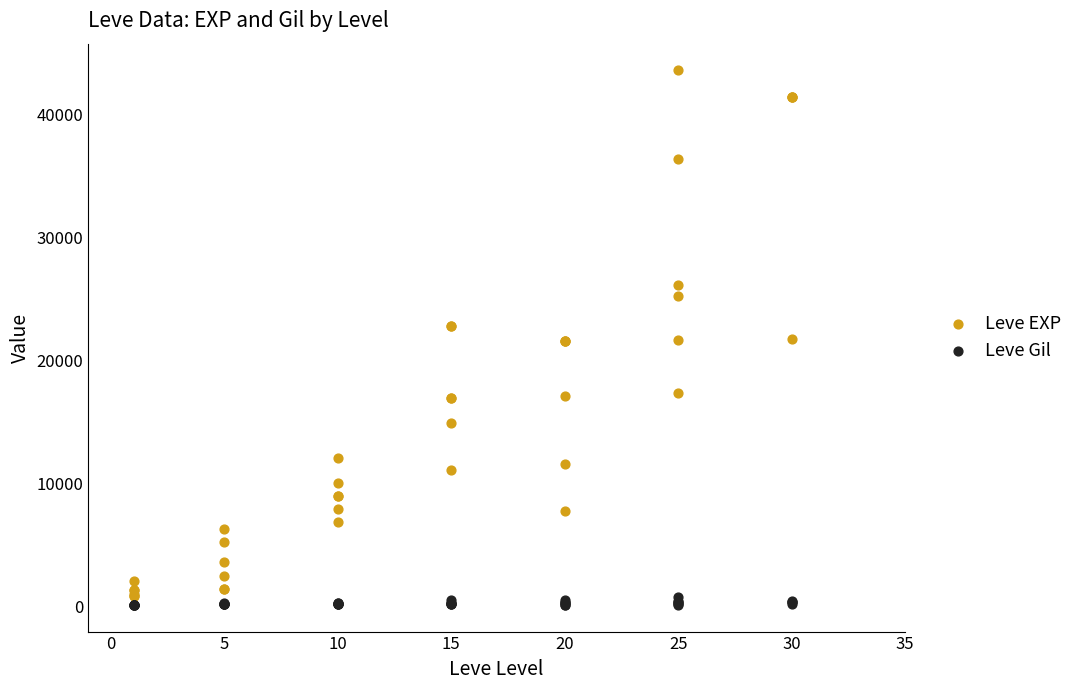

What are all the series names shown in the legend?

Leve EXP, Leve Gil